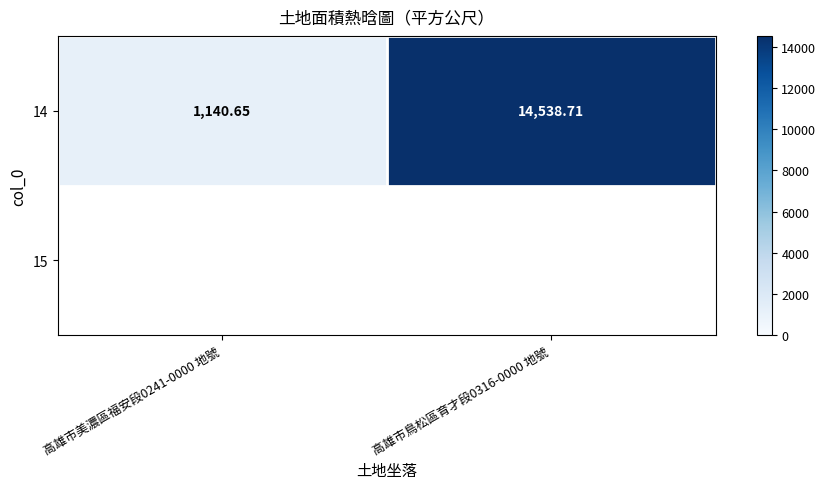

Reading left to right, what are all the values shown in this chart?

1140.7	14538.7